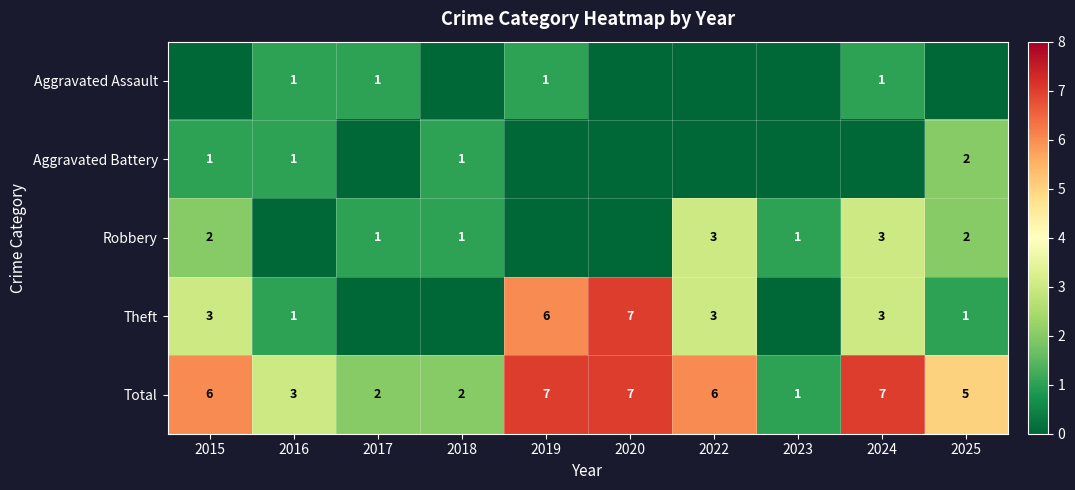

True or false: Theft has a value of 3 at 2015.

True